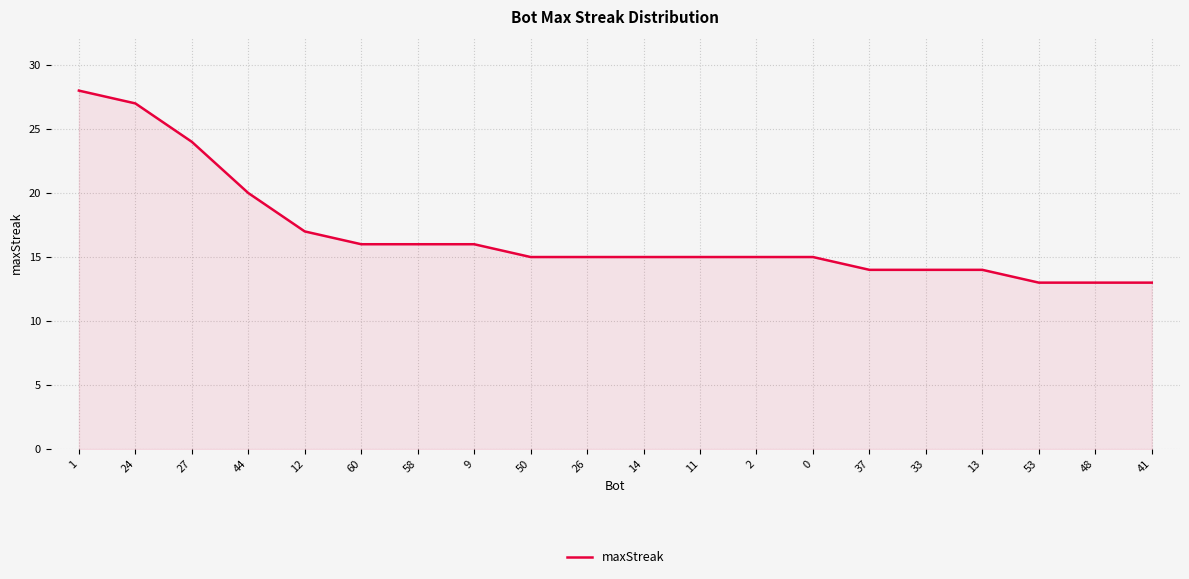

At which label does the data first exceed 15?

1